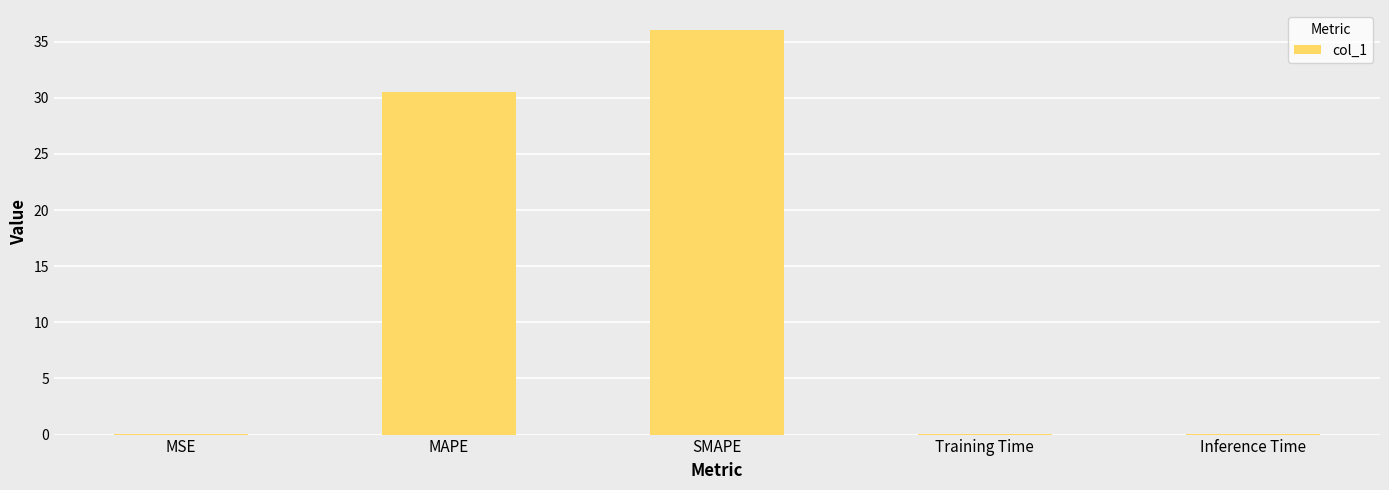

What value does the data have at MAPE?

30.5